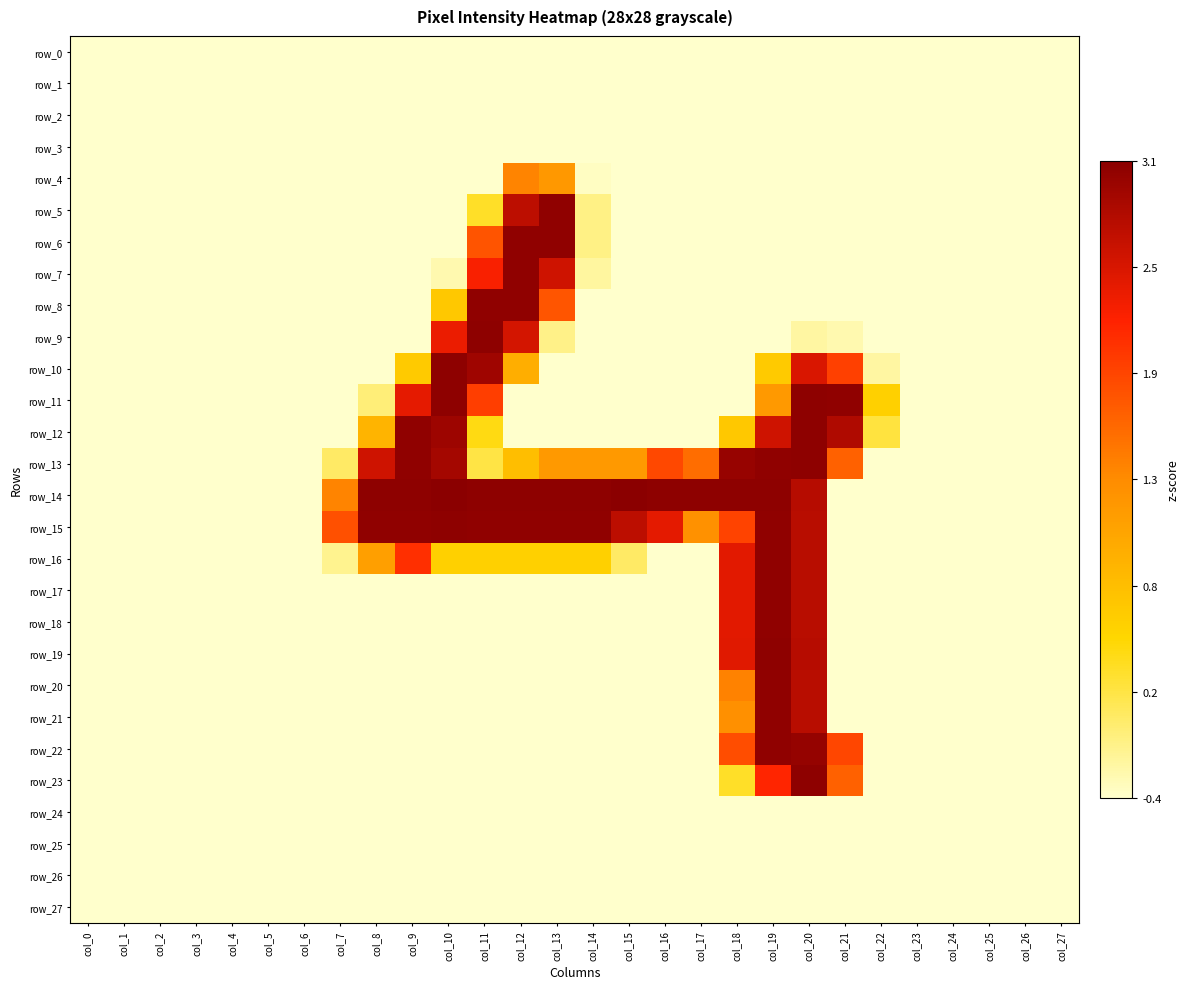

Which series has the largest total across all categories?

row_14